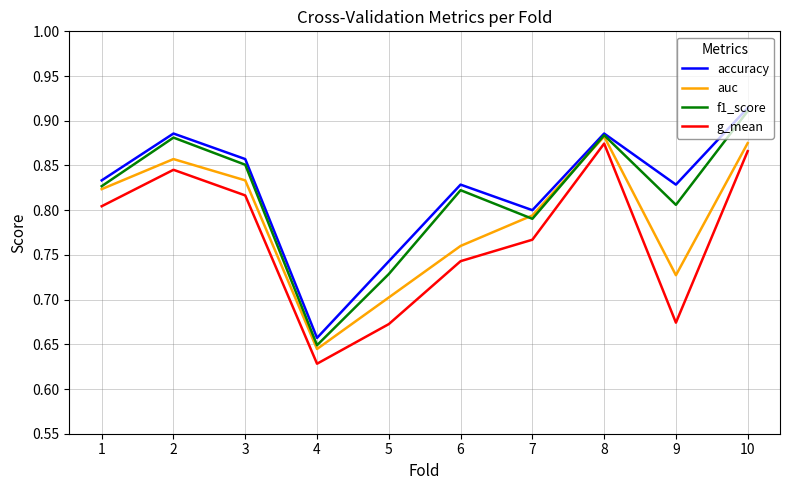

Between 1 and 10, which series saw the biggest shift?

f1_score